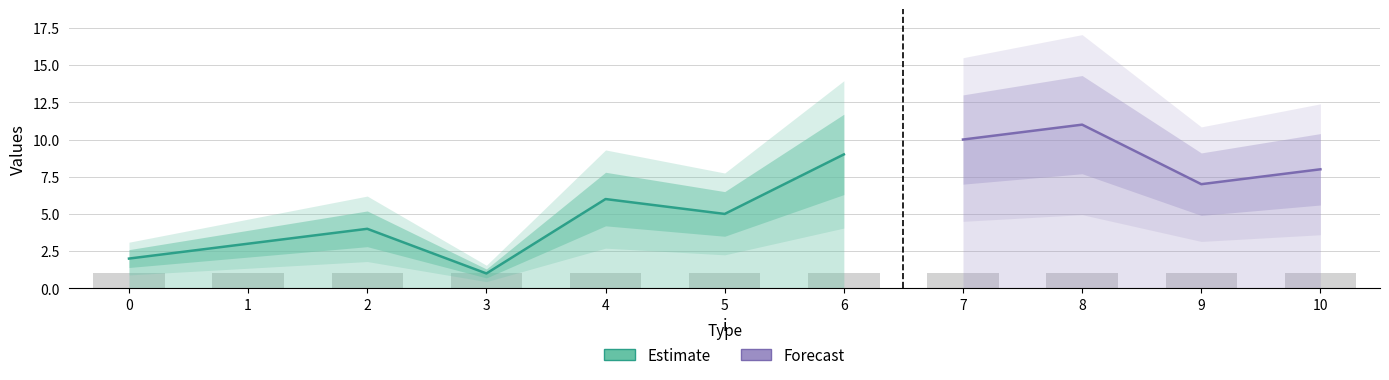

At which category is the sum across all series the highest?

8